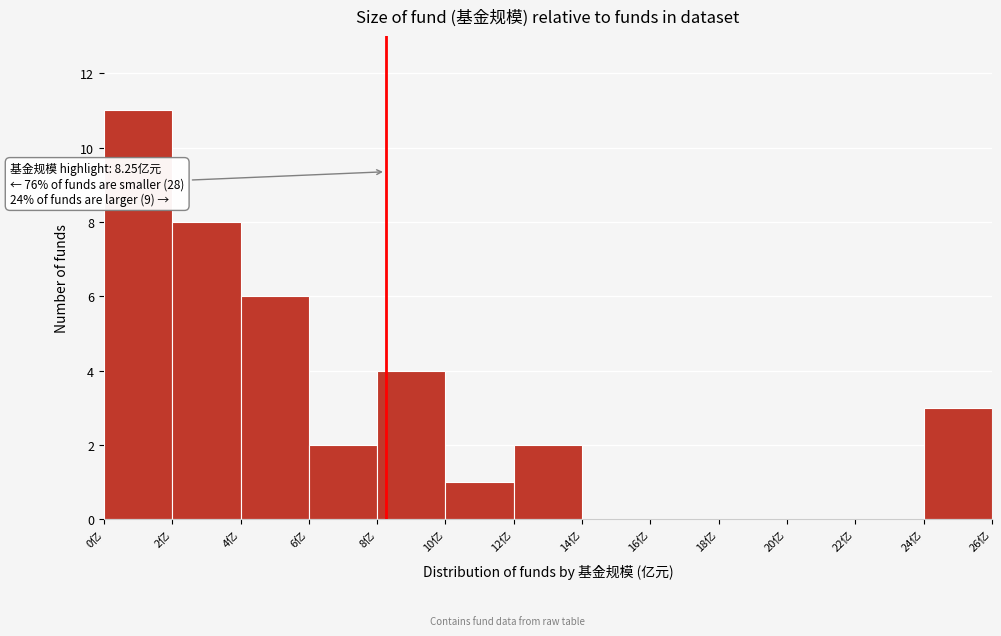

Over which range of the x-axis is the bar tallest?

0 to 2